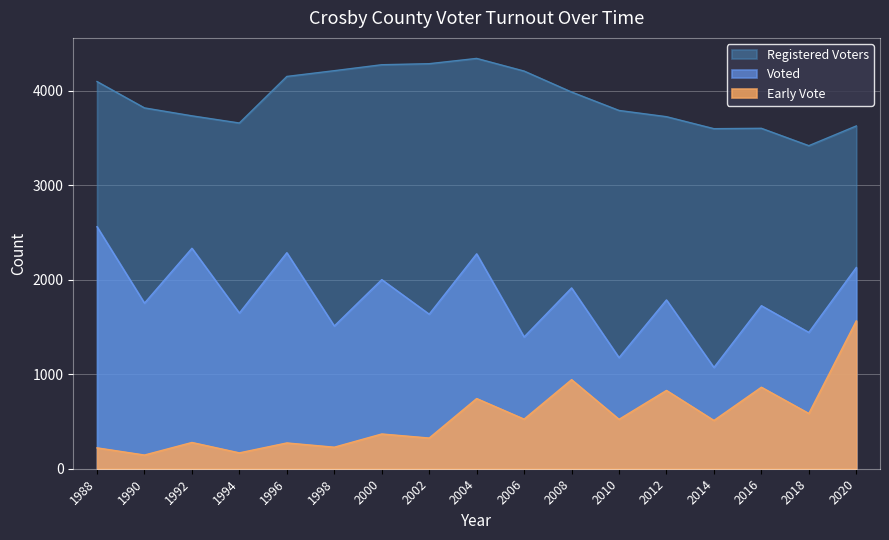

Which category has the highest value in the Early Vote series?

2020